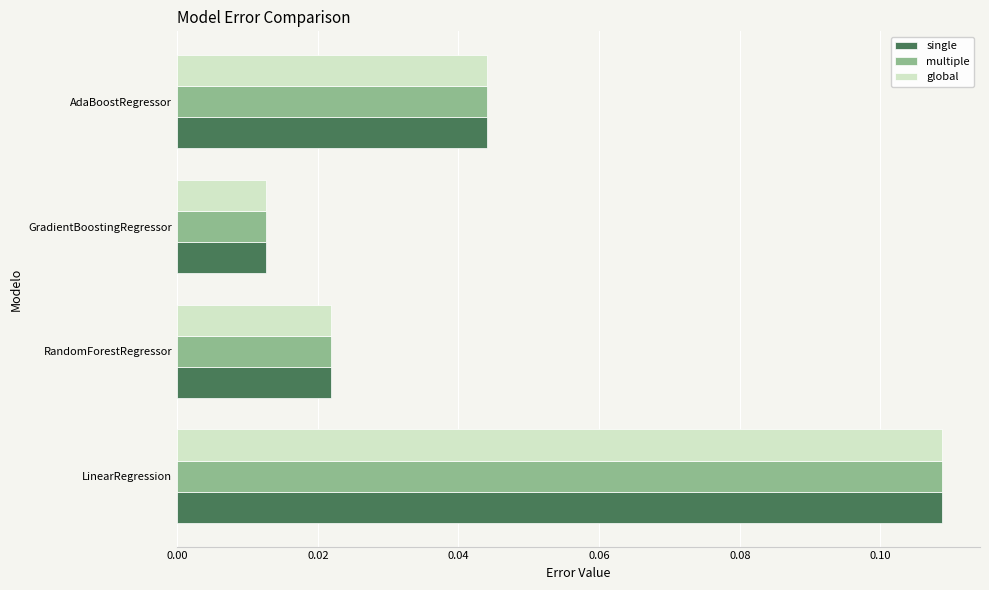

Rank the categories by global value from highest to lowest.

LinearRegression, AdaBoostRegressor, RandomForestRegressor, GradientBoostingRegressor